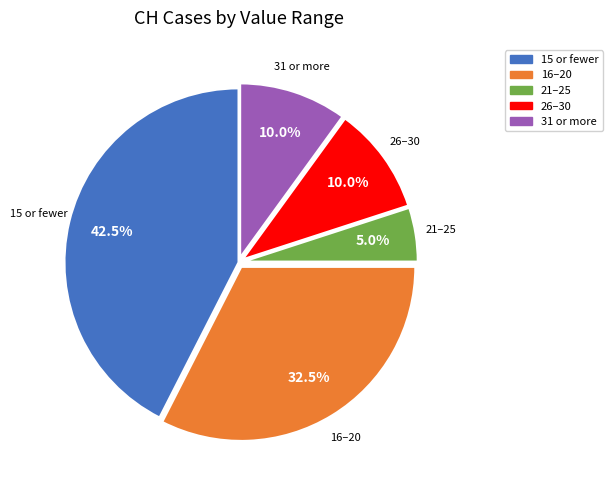

Is there a majority slice in this chart?

No